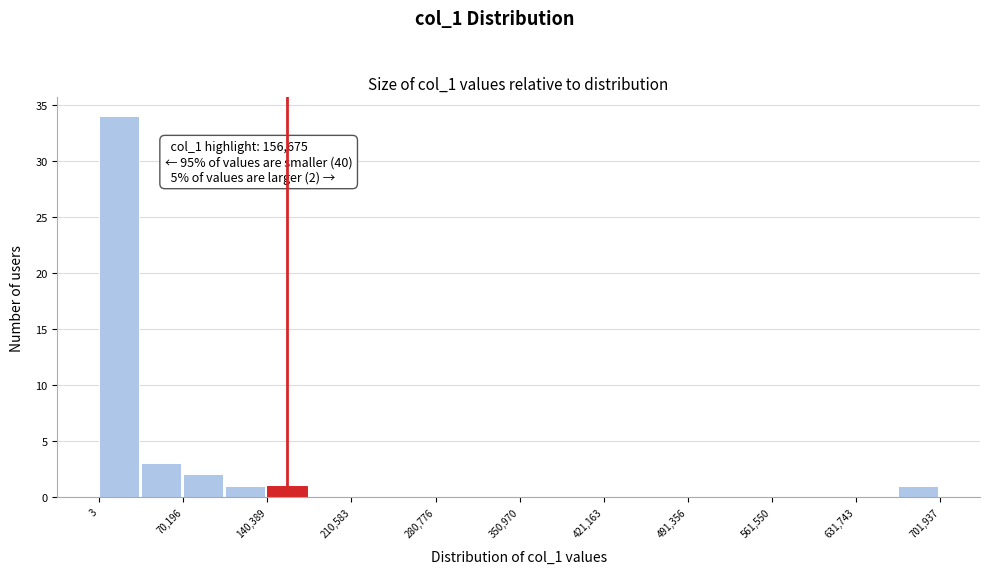

Read against the x-axis, roughly where is the centre of the tallest bar?

20000